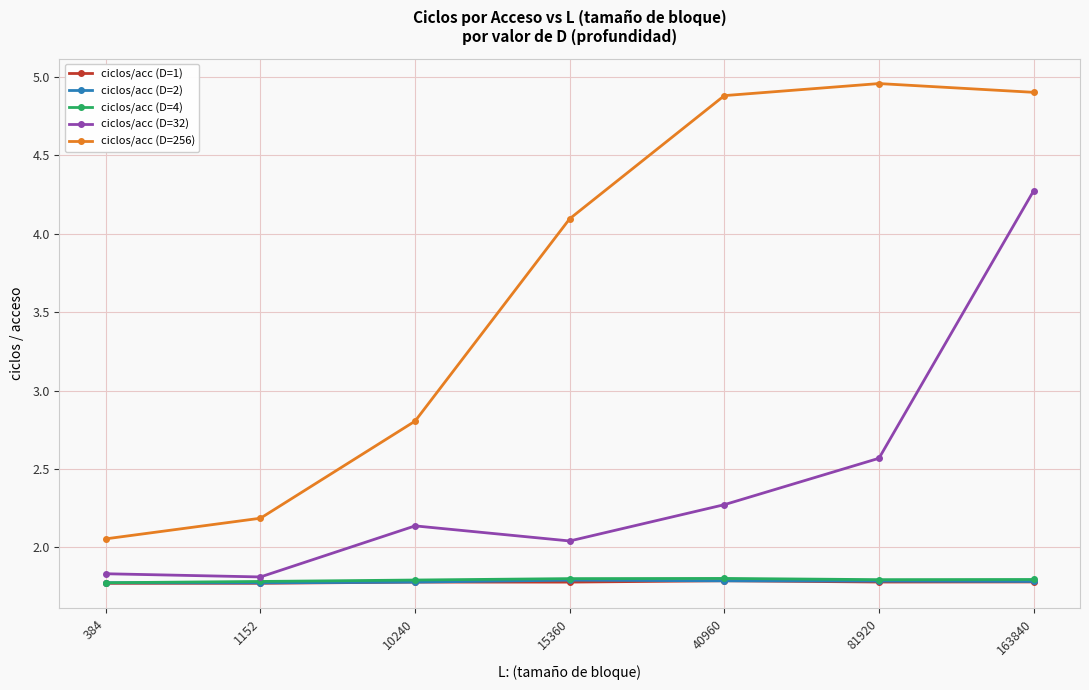

True or false: ciclos/acc (D=256) has more than 2 points higher than both neighbors.

False